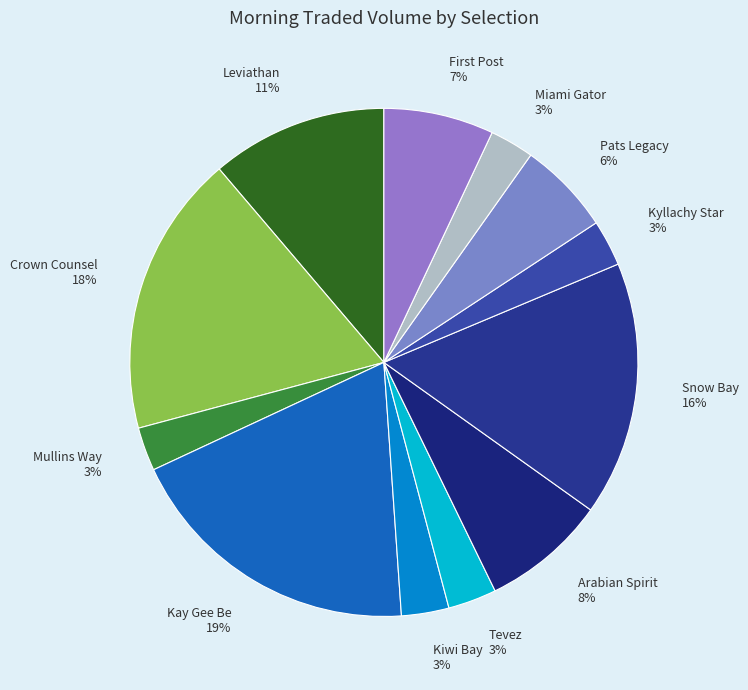

Which category has the biggest portion of the pie?

Kay Gee Be